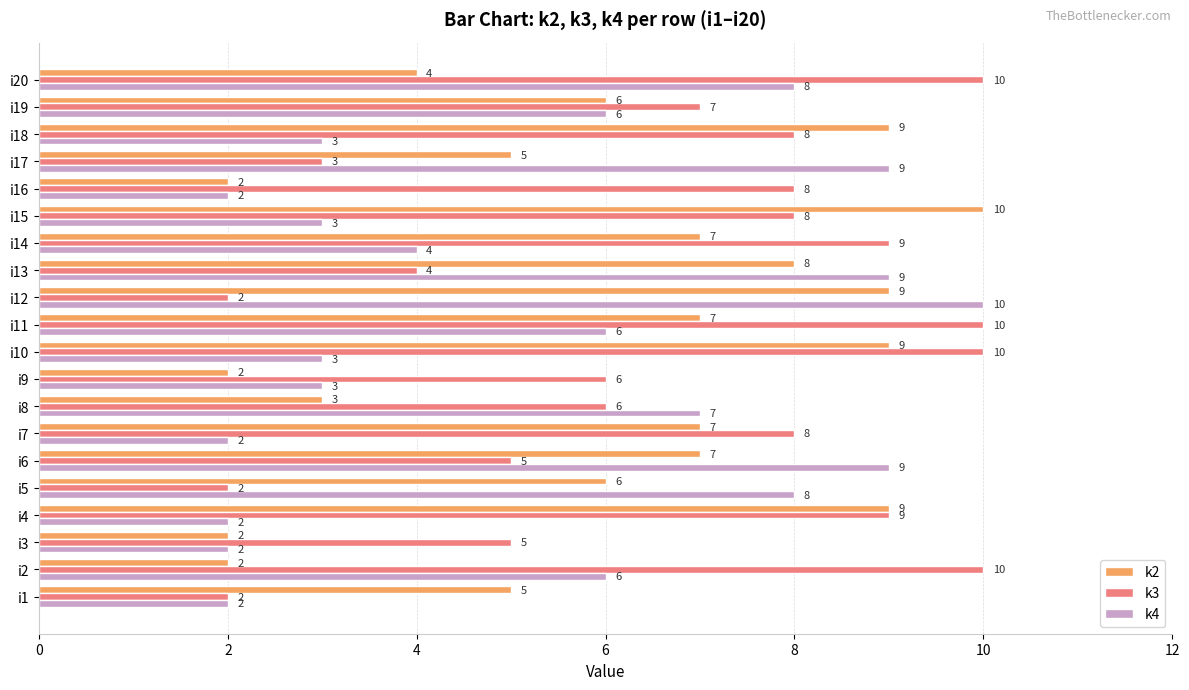

The value of k3 at i13 is 4. True or false?

True